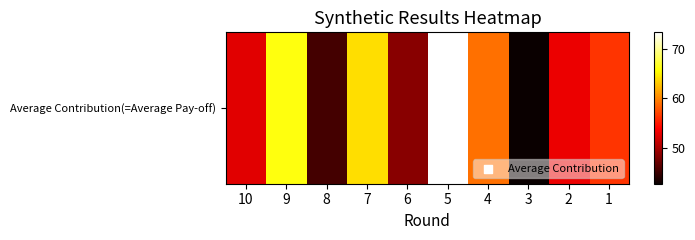

Read the value at 10.

52.6